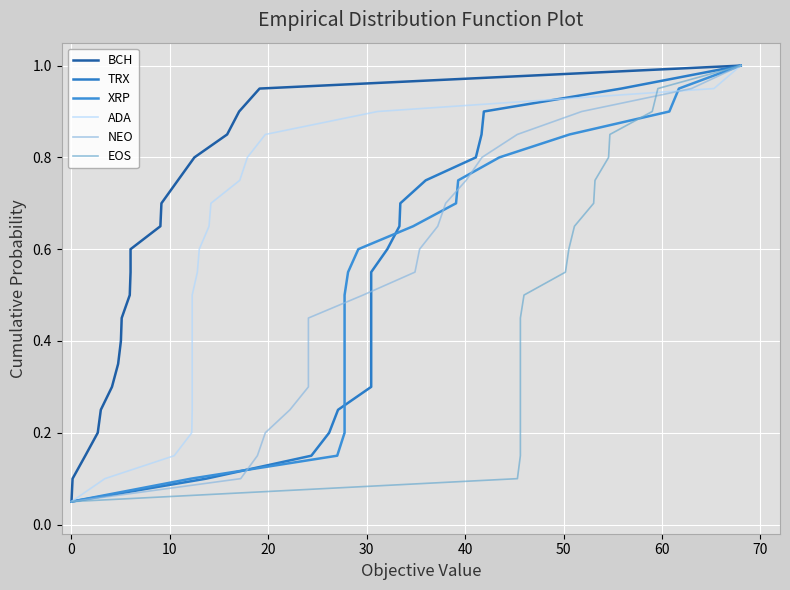

Does the chart display data point markers on the line(s)?

No